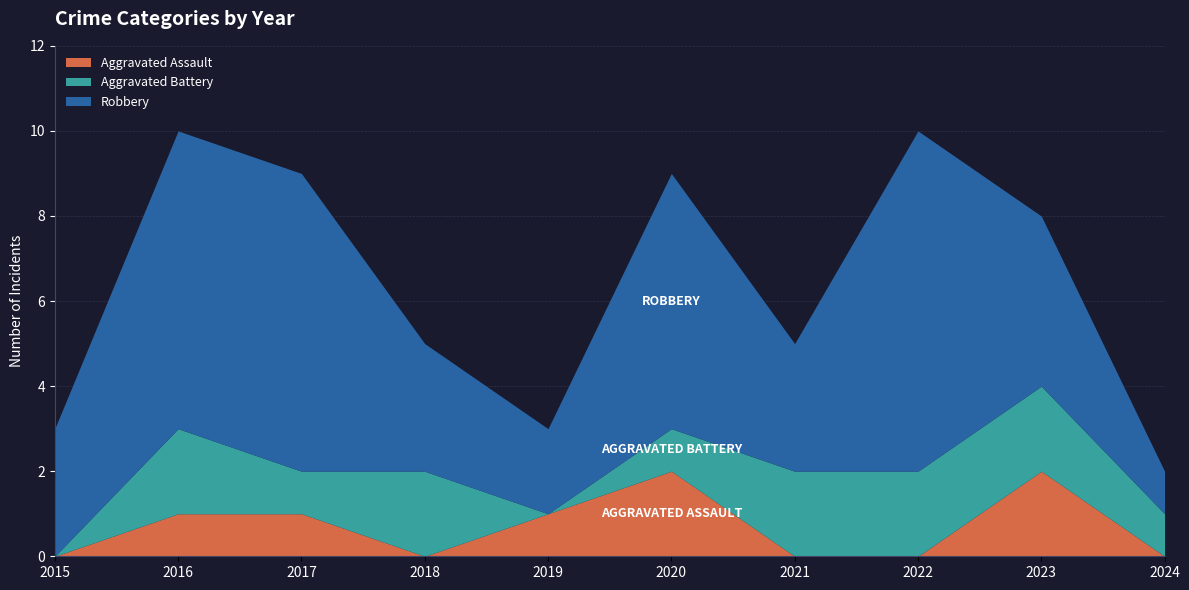

In Aggravated Battery, how many points are lower than both neighbors (excluding endpoints)?

2